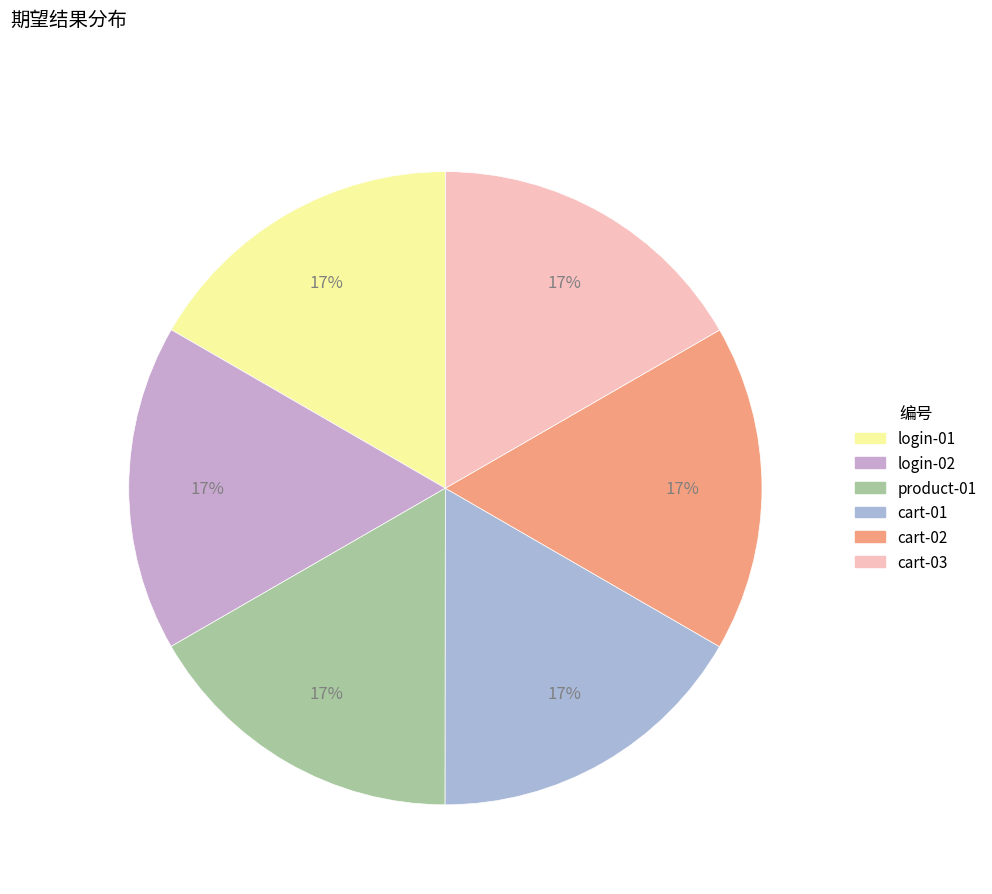

How many segments does this pie chart have?

6